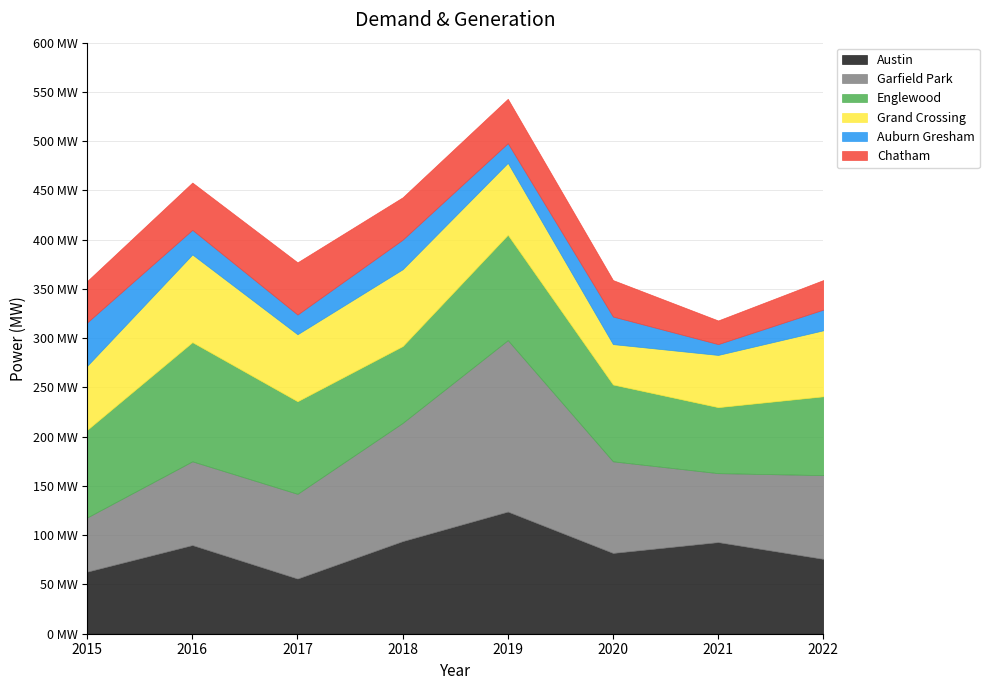

Between 2015 and 2020, which is larger?

2020